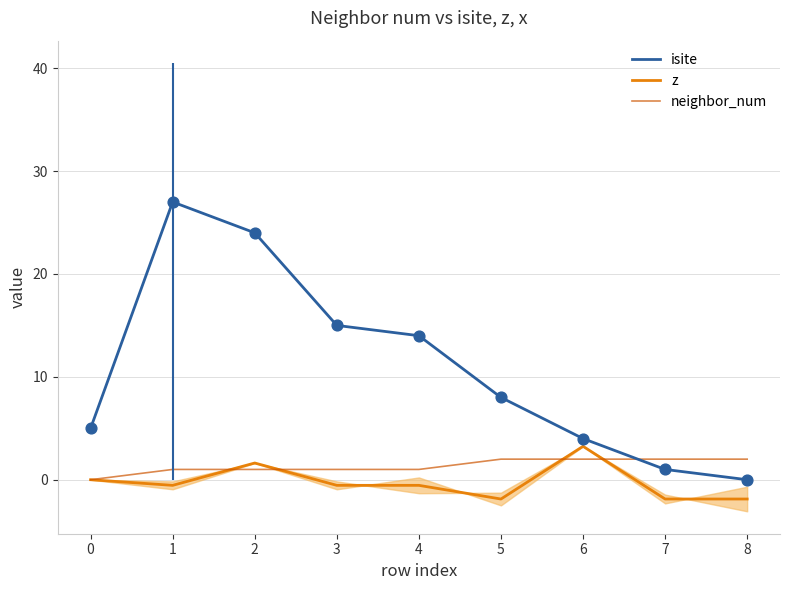

Which series has the widest spread of Y values?

isite